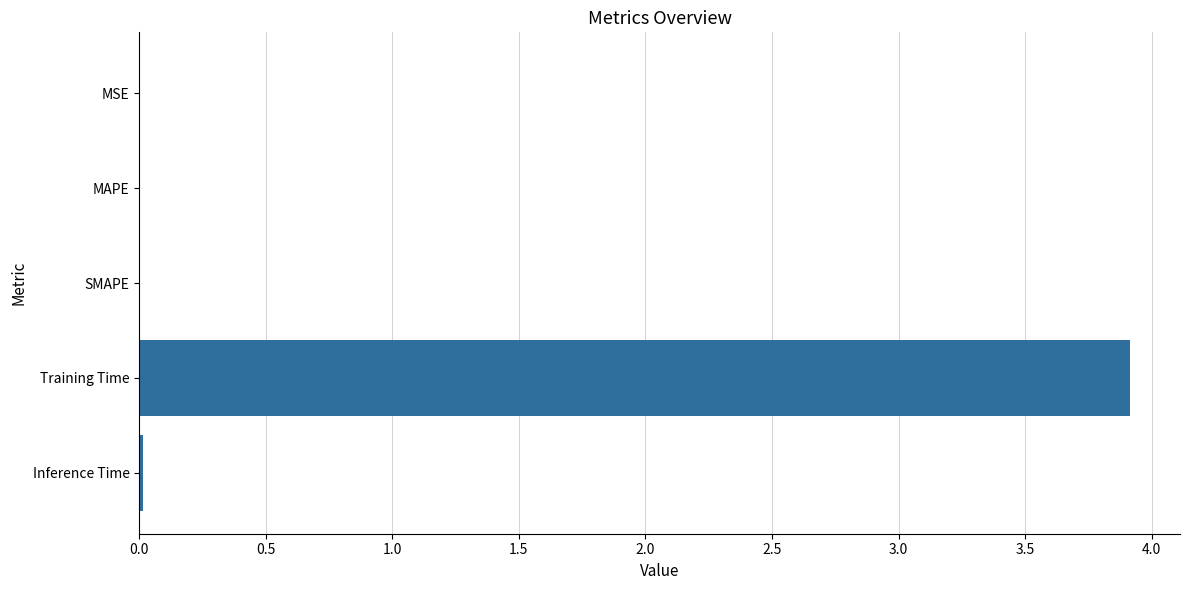

True or false: the data shows 0.0 at MAPE.

True